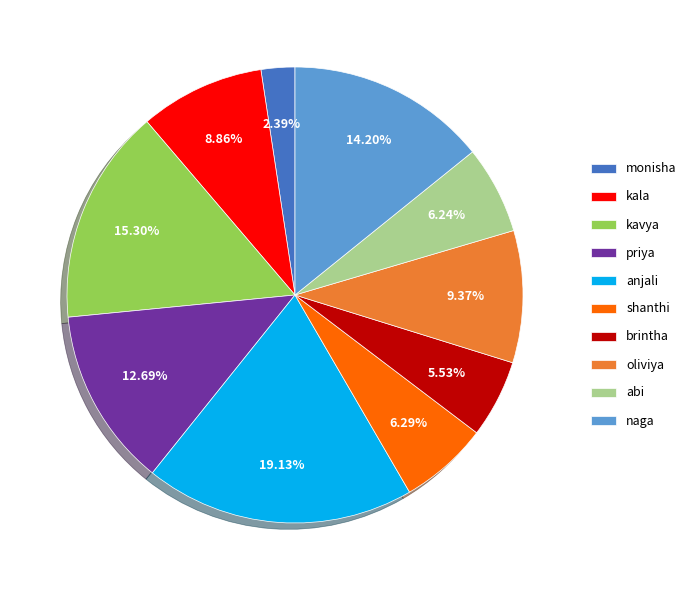

The priya slice represents 13% of the pie. True or false?

True